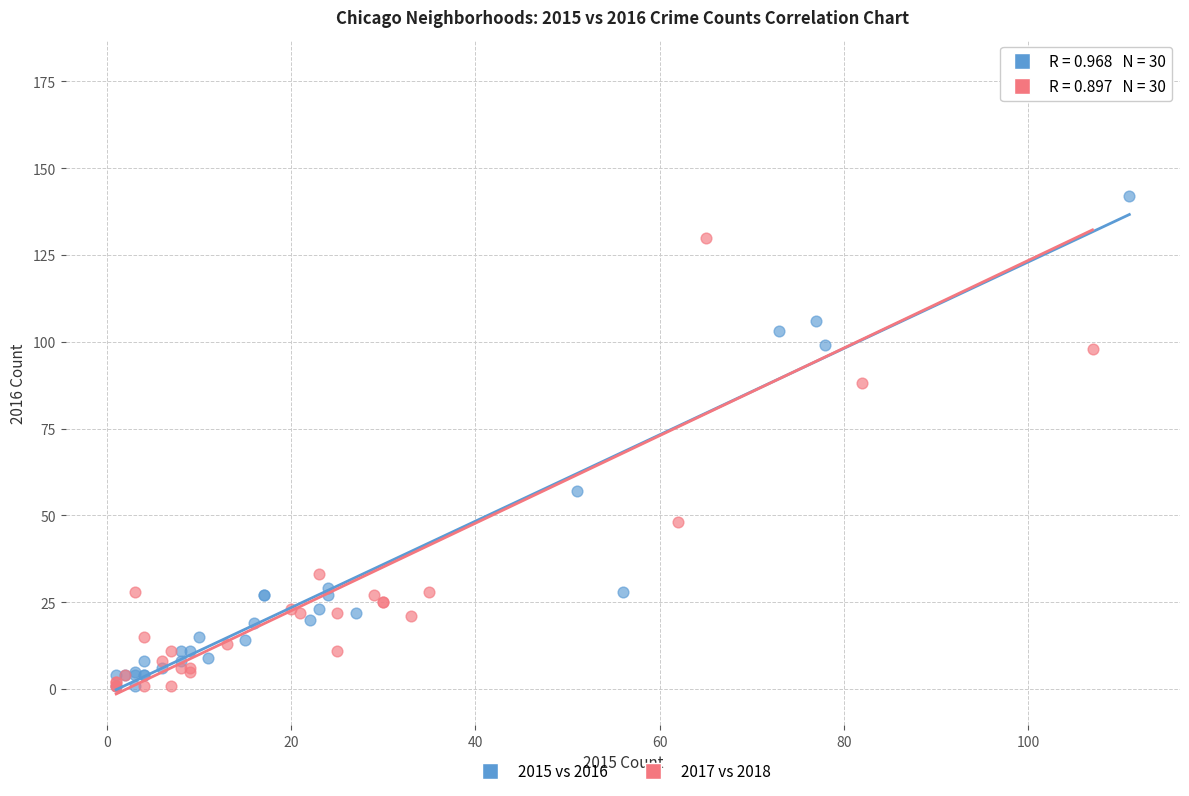

Which series reaches the maximum Y coordinate?

2017 vs 2018